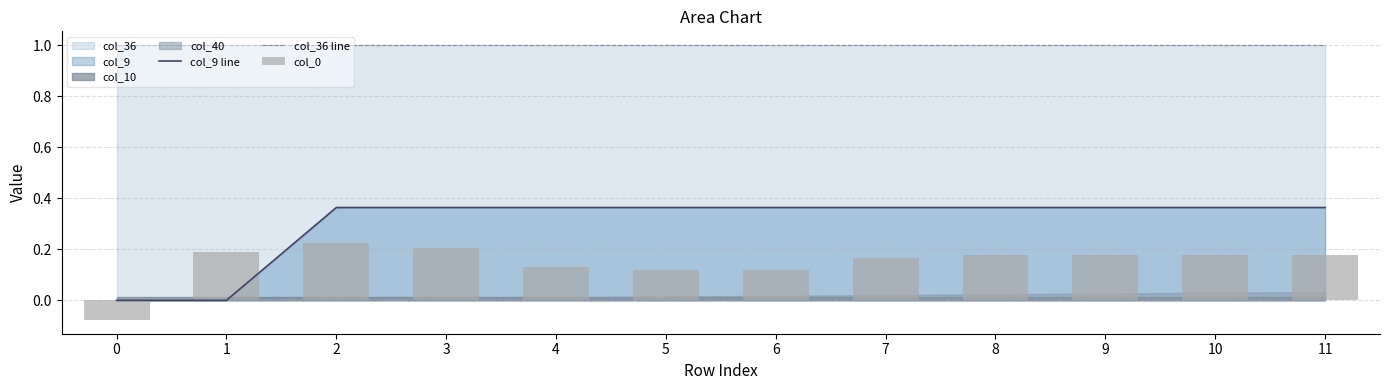

What is the total value across all series at 5?

1.5